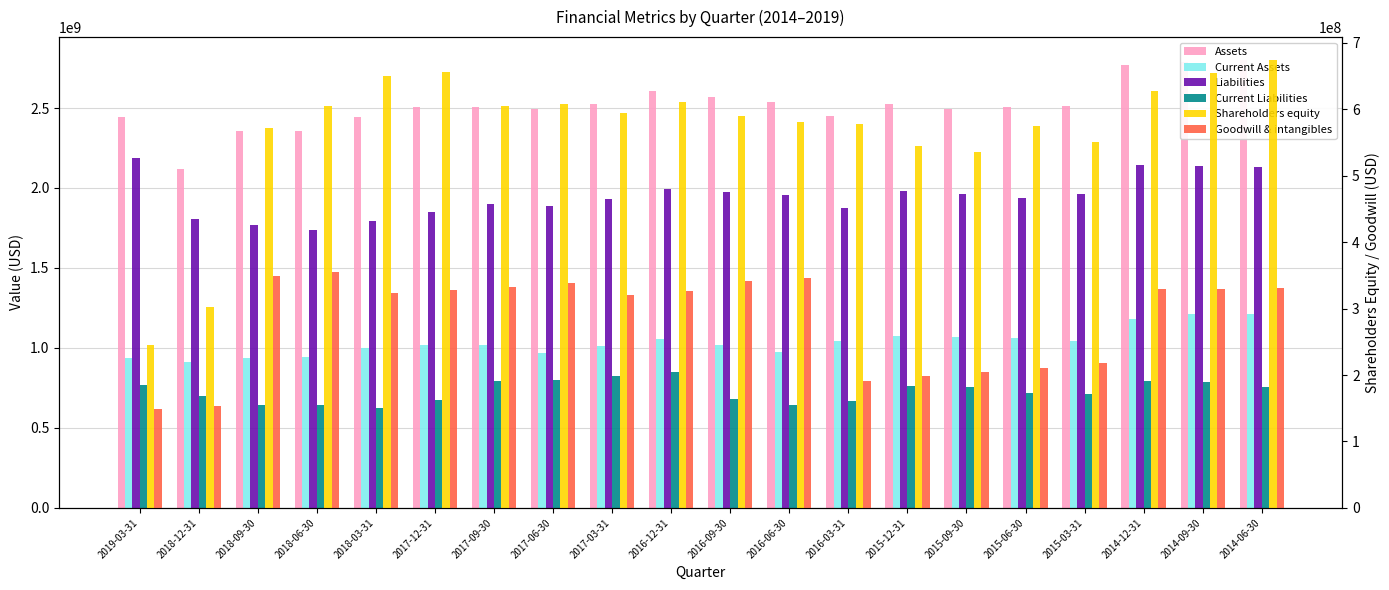

Between 2018-12-31 and 2018-06-30, which series saw the biggest shift?

Shareholders equity